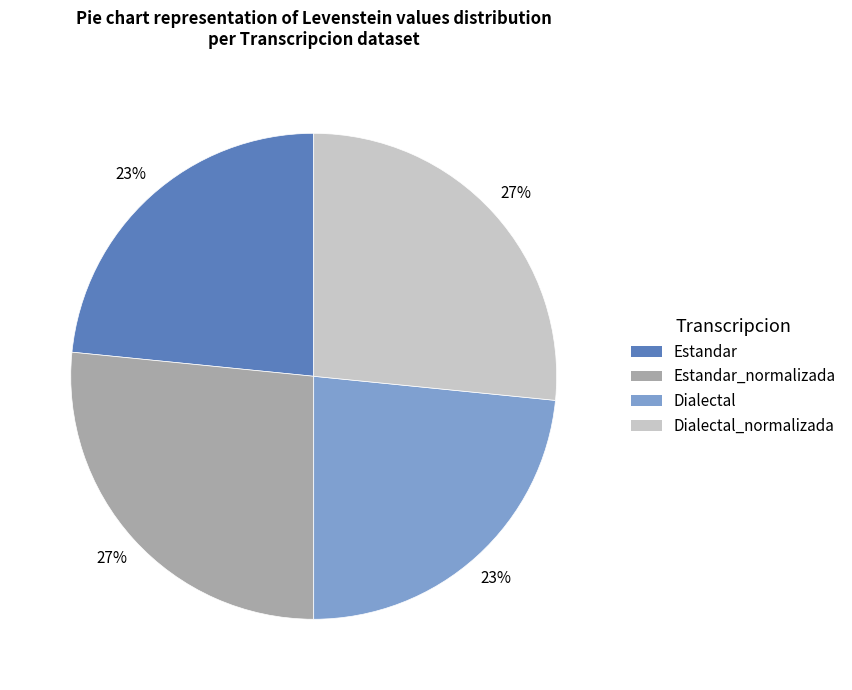

Is there any slice that represents more than half of the pie?

No